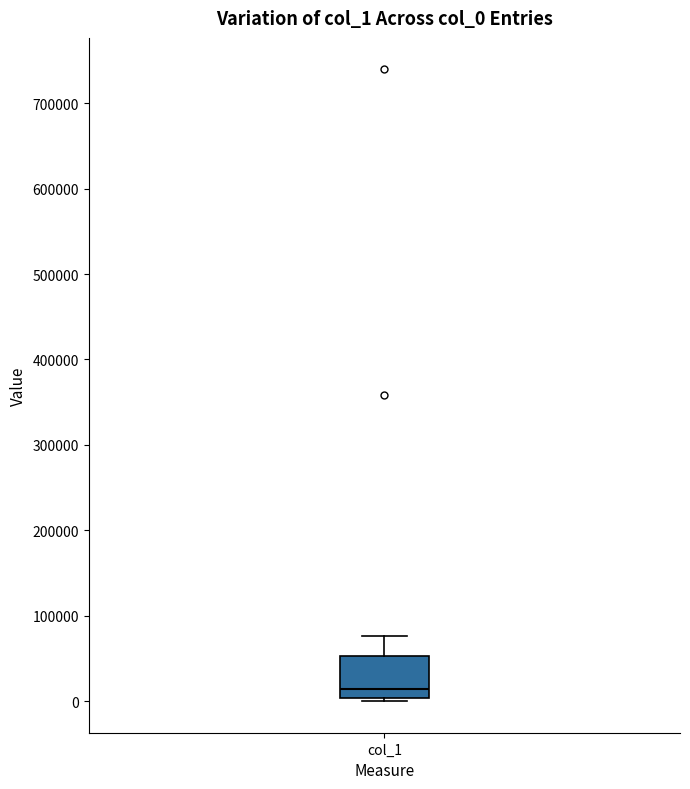

Transcribe this box plot: give where the median line is, the range the box spans, and where the two whiskers end, as read against the y-axis. The values are not printed on the chart, so give them approximately, as read against the axis.

median 10000, box 0 to 50000, whiskers 0 (just below the box's lower edge) to 80000